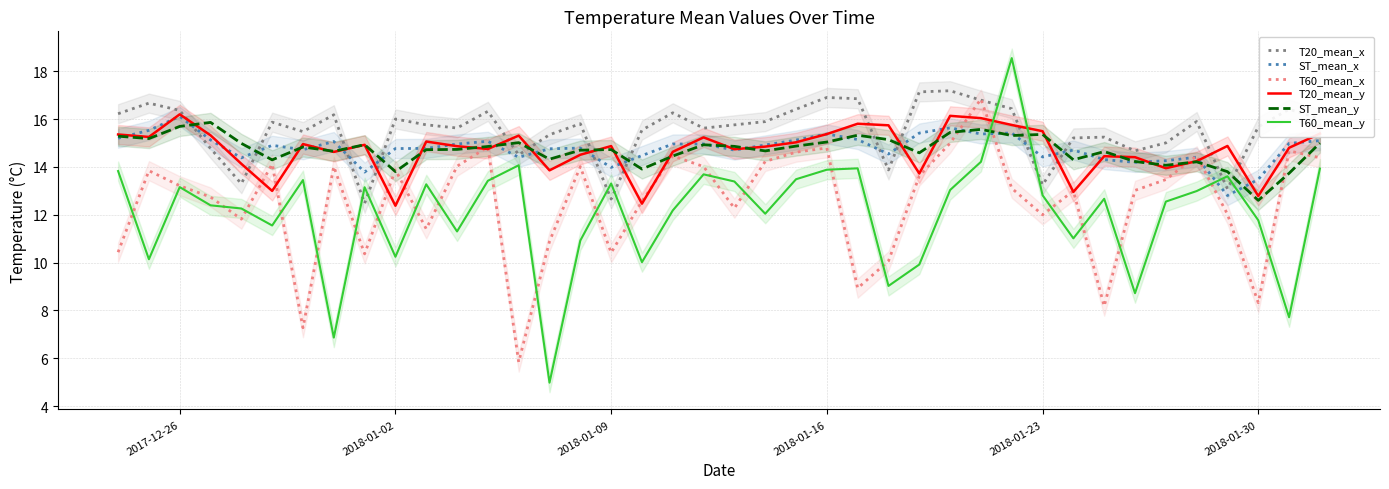

How many times do ST_mean_y and ST_mean_x cross each other?

23